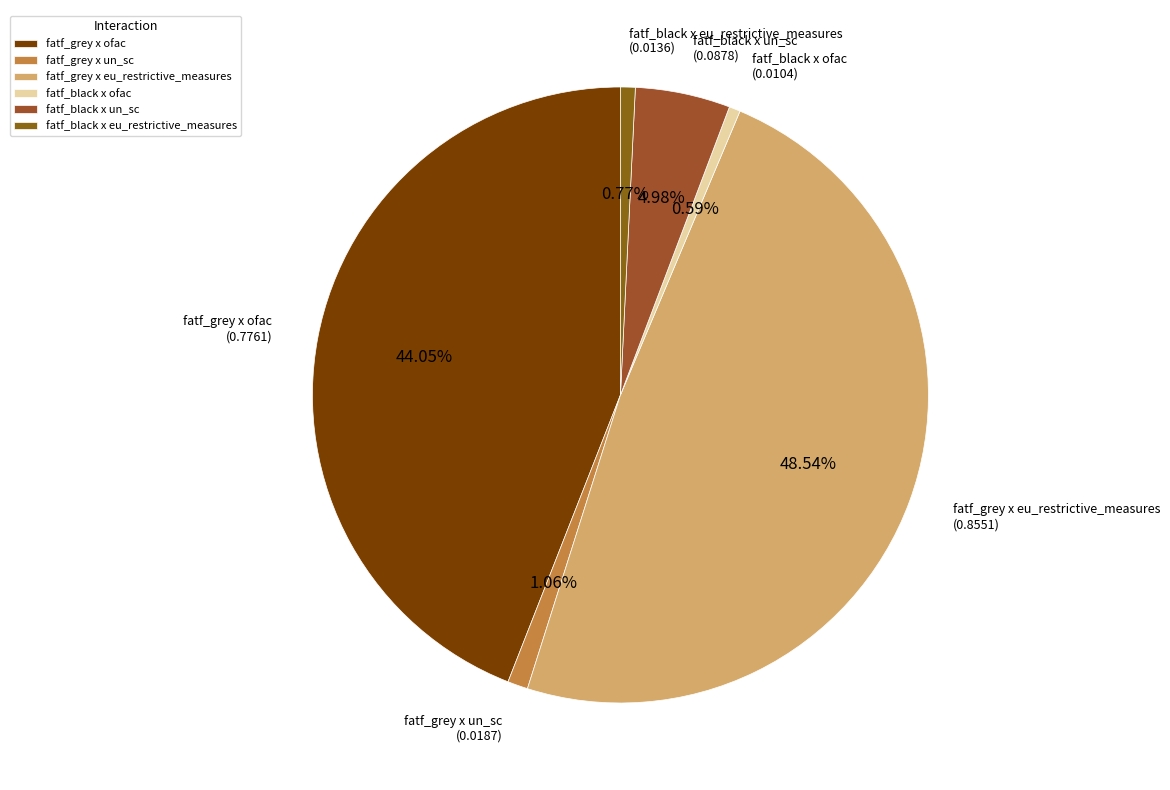

Which category has the biggest portion of the pie?

fatf_grey x eu_restrictive_measures